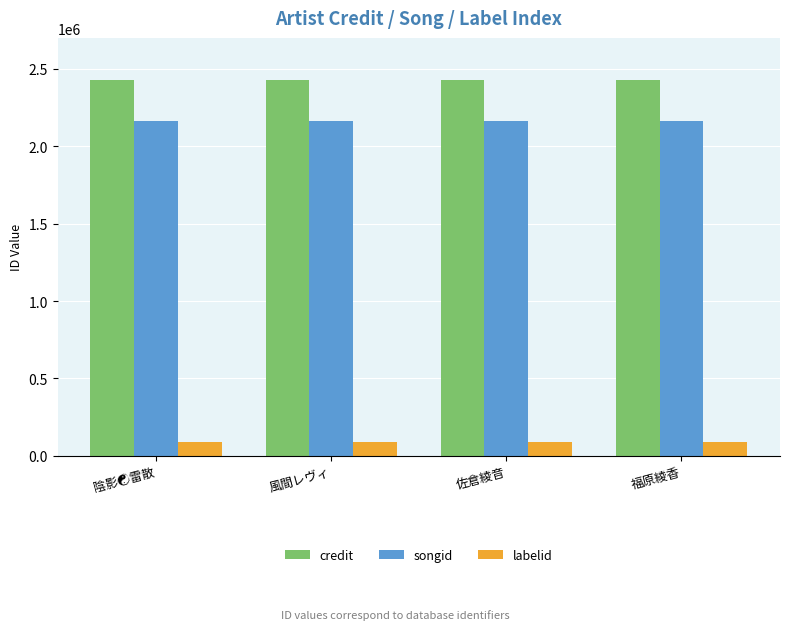

What is the minimum value shown in the chart?

91493